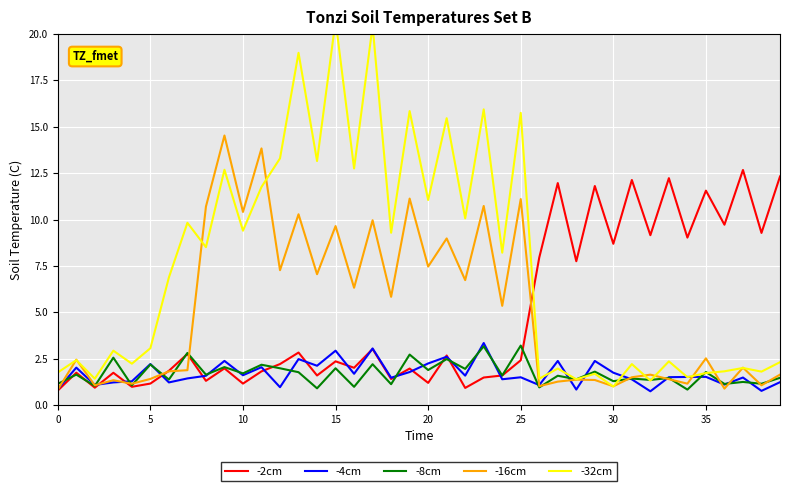

Is it true that -16cm equals 1.0 at 30?

True